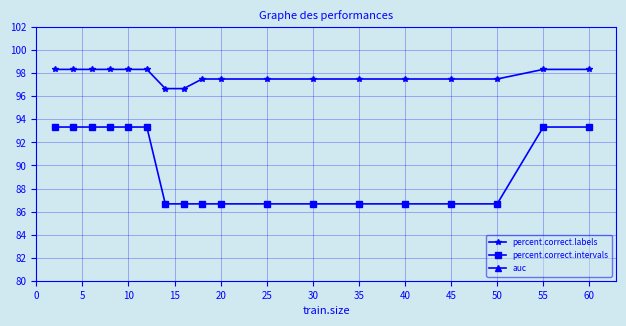

What is the difference between the maximum and minimum values in the percent.correct.intervals series?

6.7